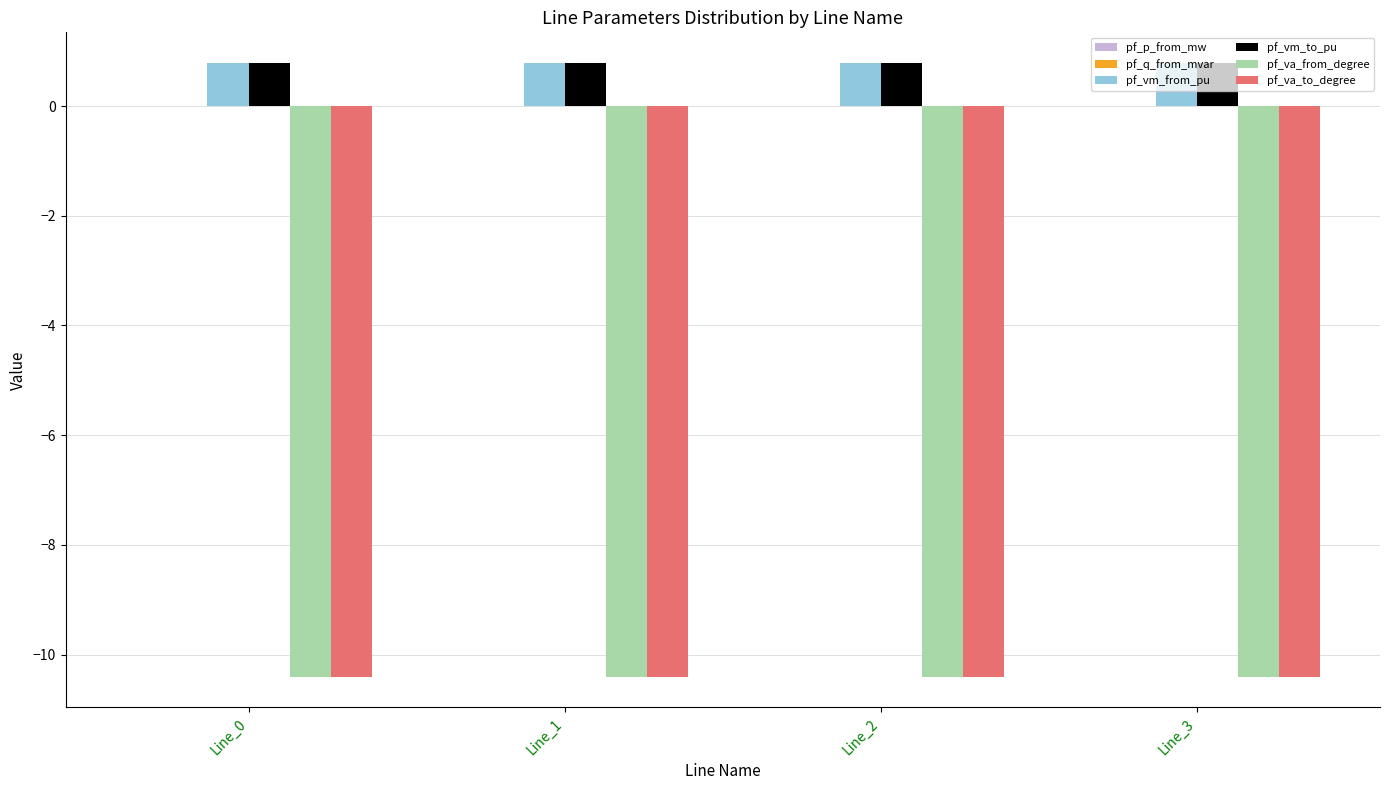

The pf_va_to_degree series shows -10.4 at Line_3. True or false?

True